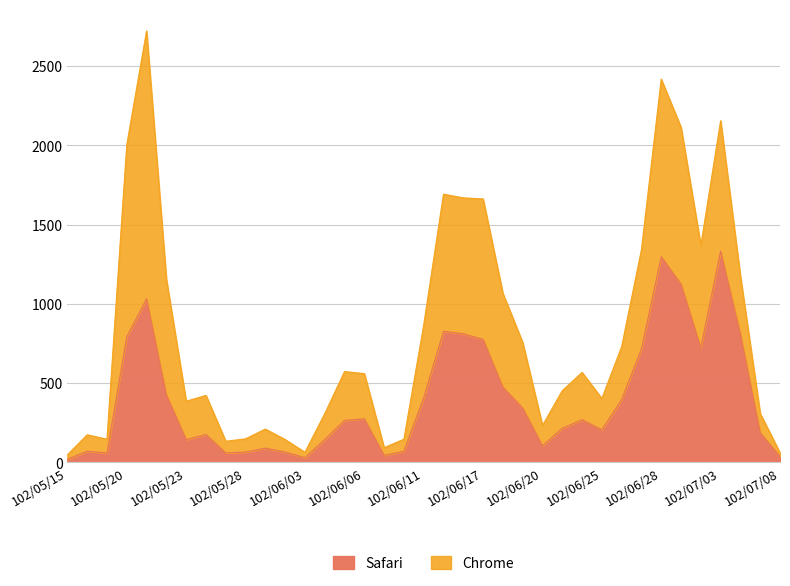

How many data points does each series have?

37